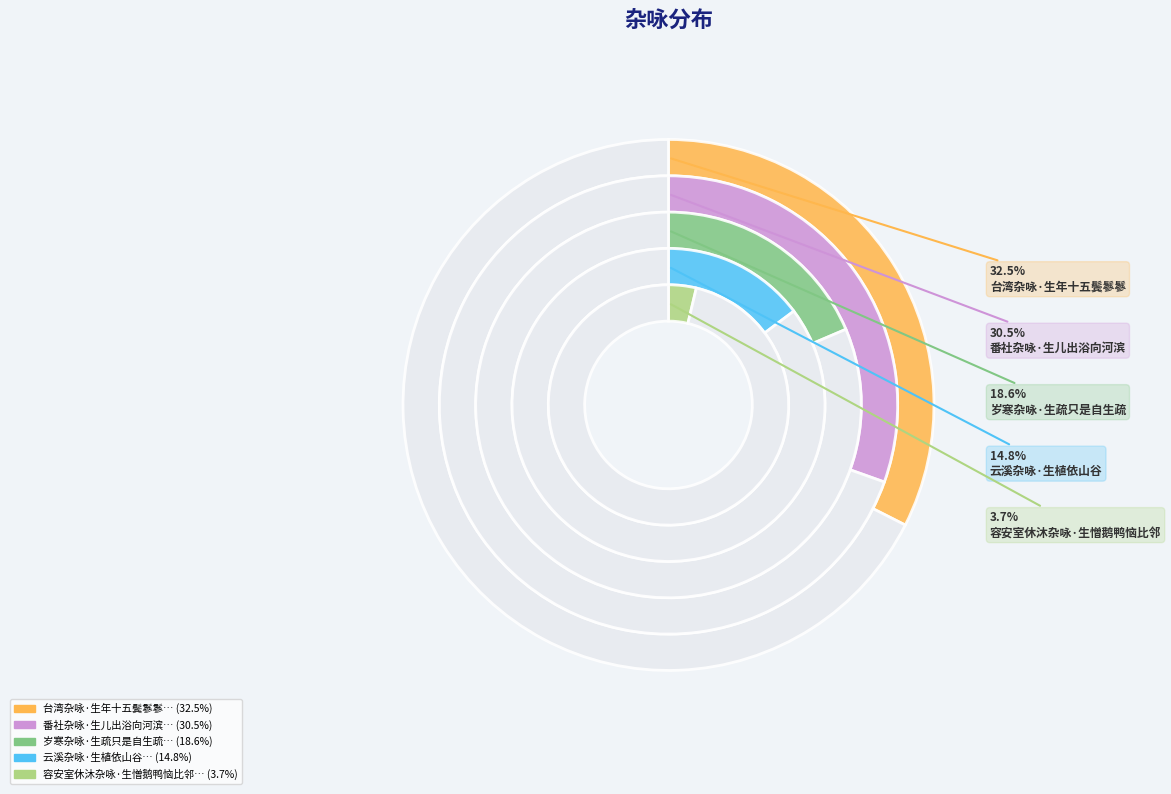

Combined, do 台湾杂咏·生年十五鬓鬖鬖 and 番社杂咏·生儿出浴向河滨 account for over 50%?

Yes